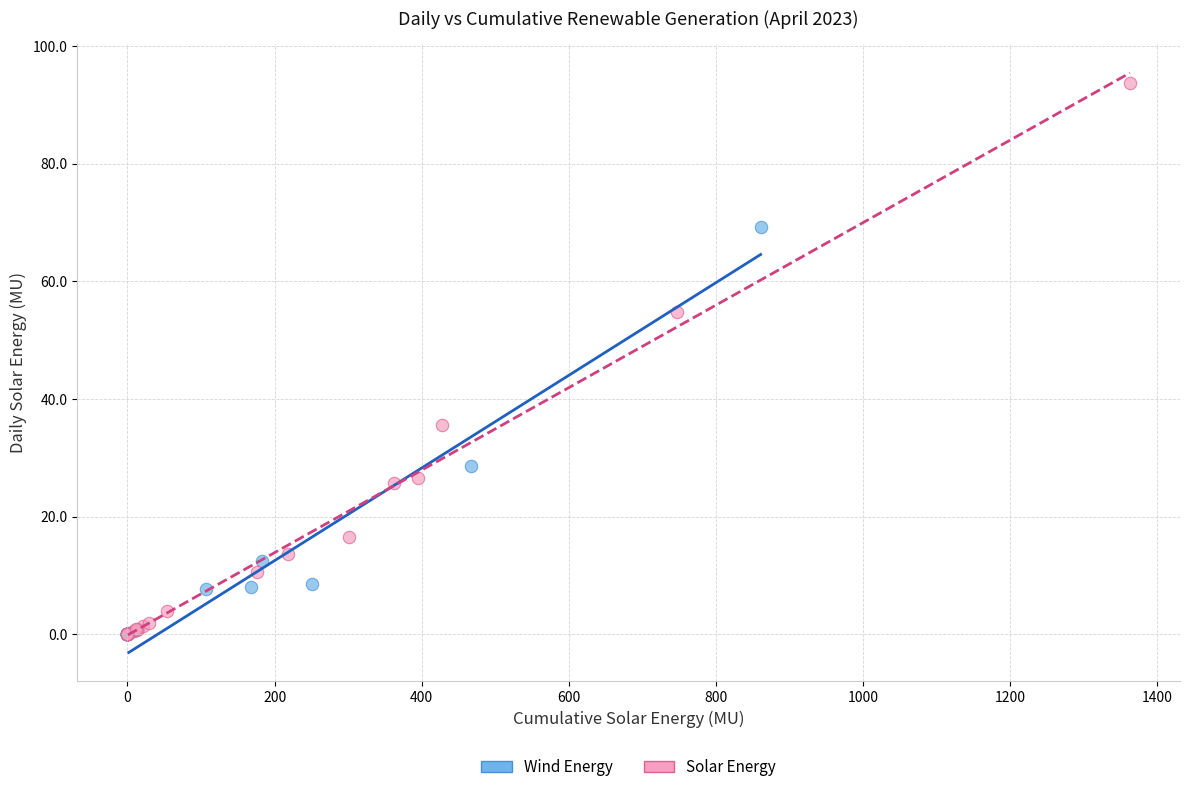

Which series has the widest spread of Y values?

Solar Energy